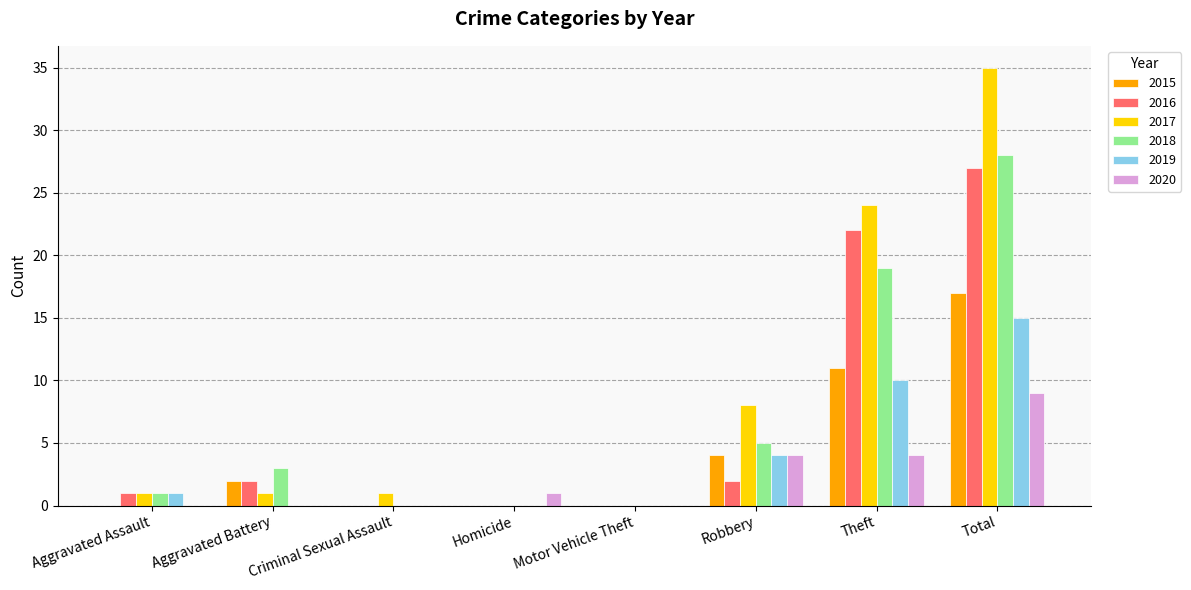

What is the sum of all 2019 values?

30